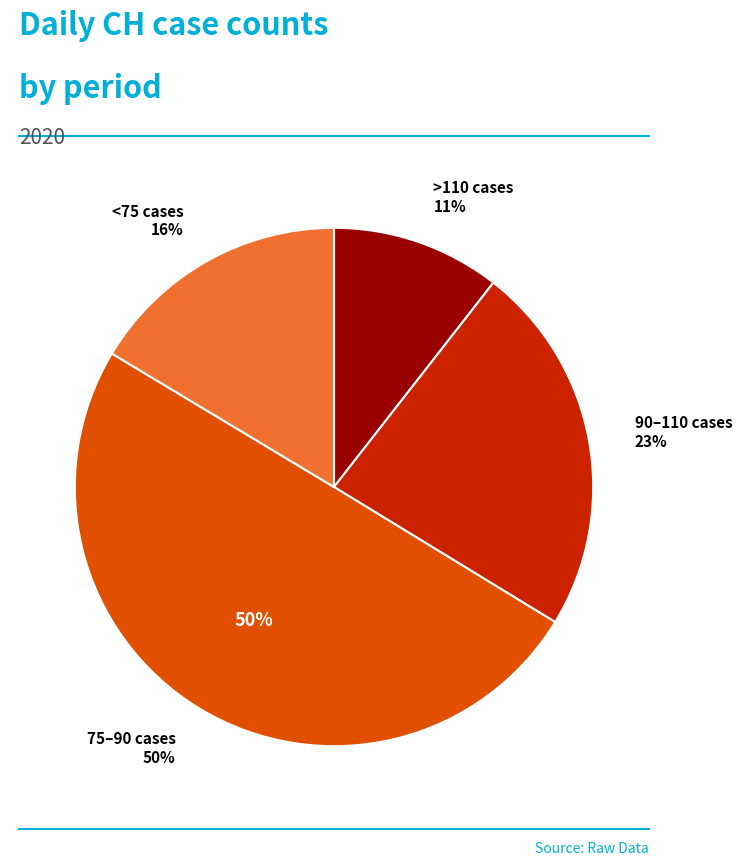

The 2020-06-19 slice represents 10% of the pie. True or false?

False